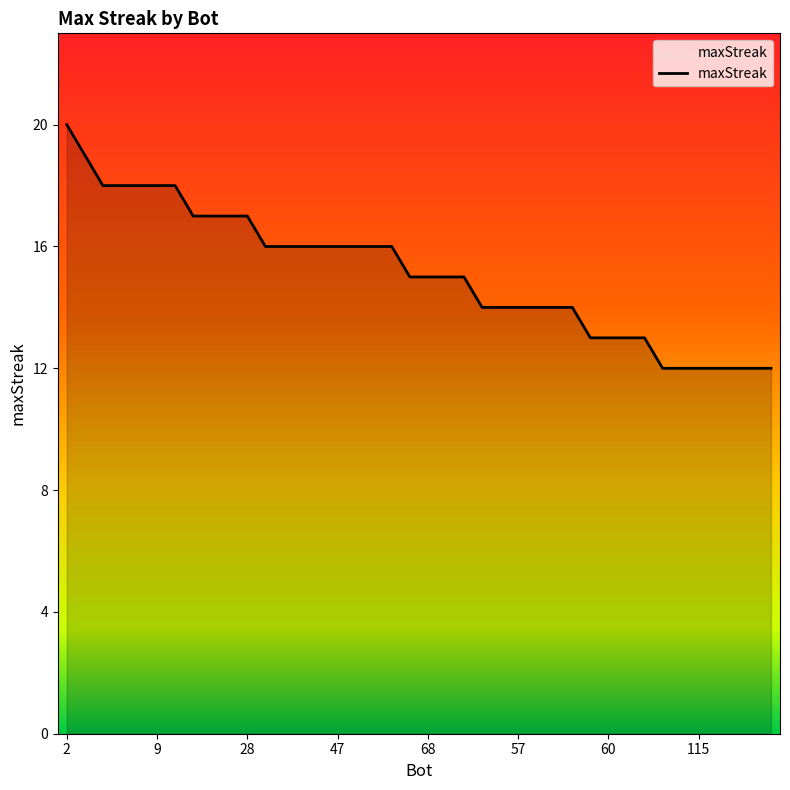

How many series are shown in this chart?

1